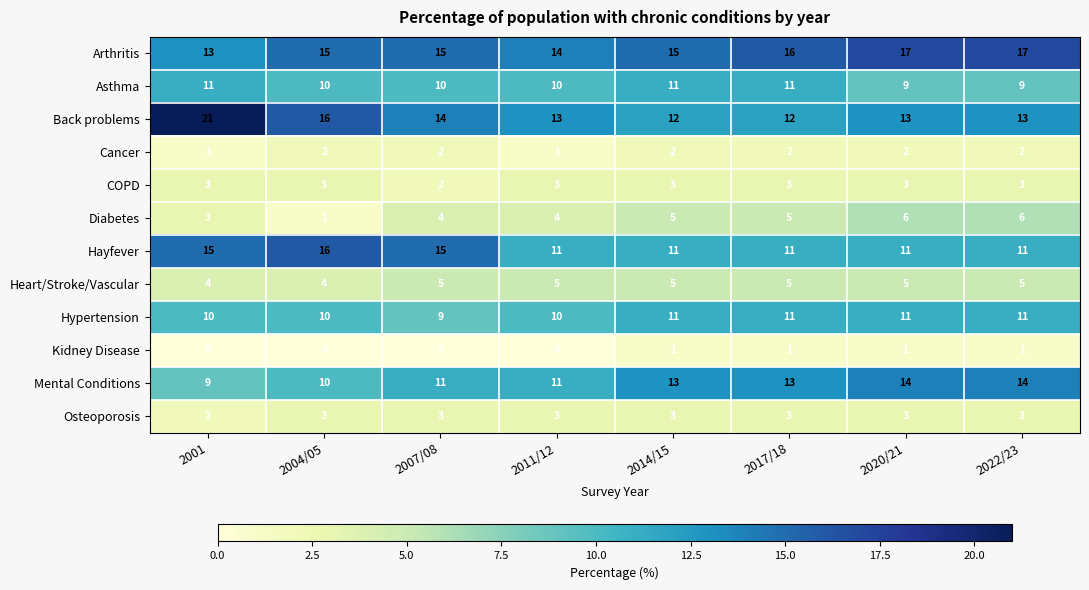

What is the sum of all Hayfever values?

101